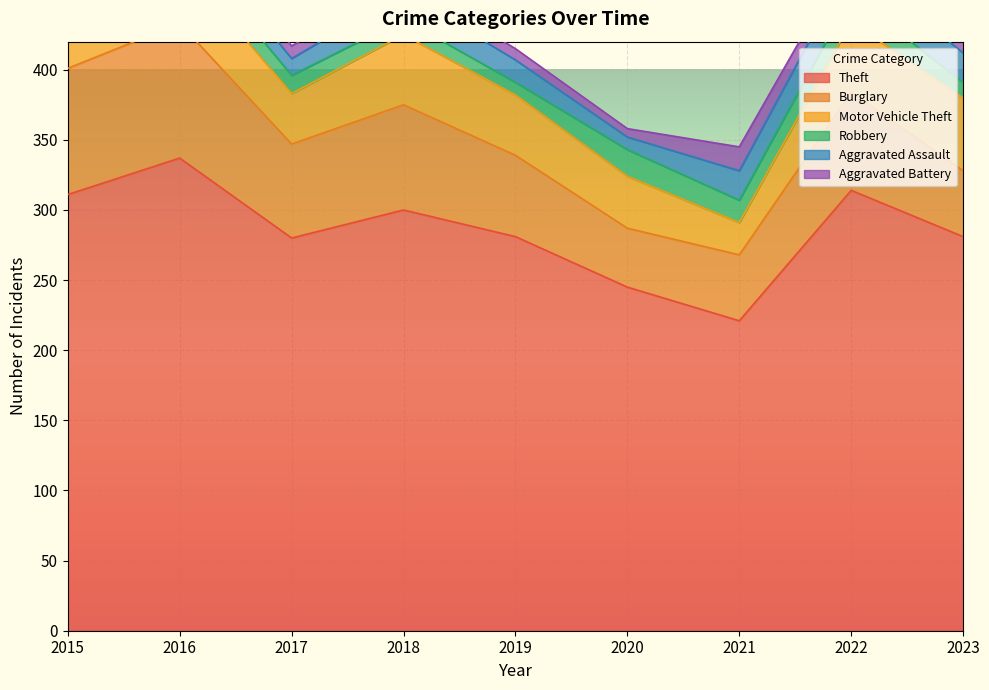

What is the approximate value of Burglary at 2017, to the nearest 5?

65